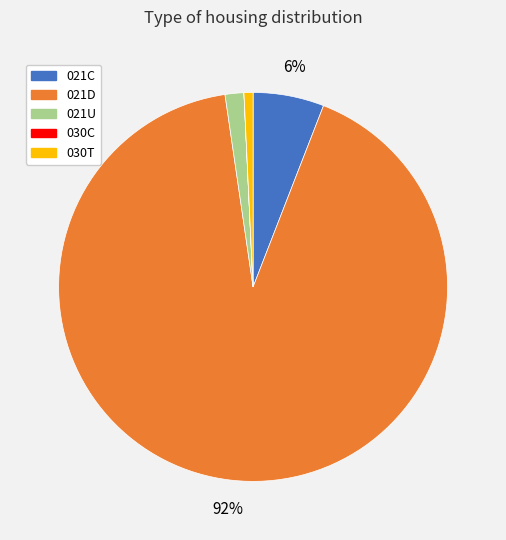

Is the sum of 021C and 021D greater than half?

Yes